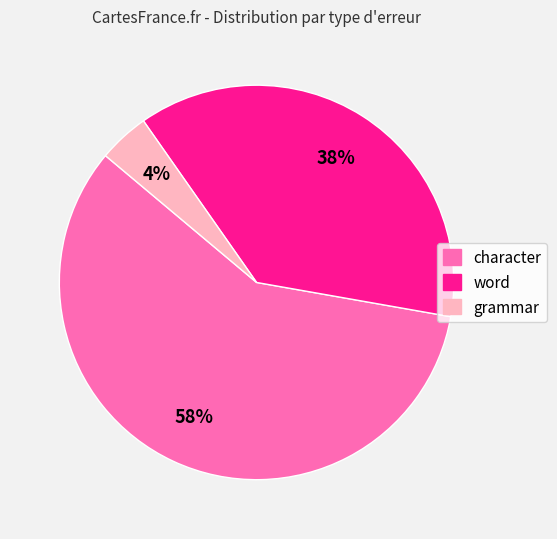

Is it true that character is 58% of the pie?

True